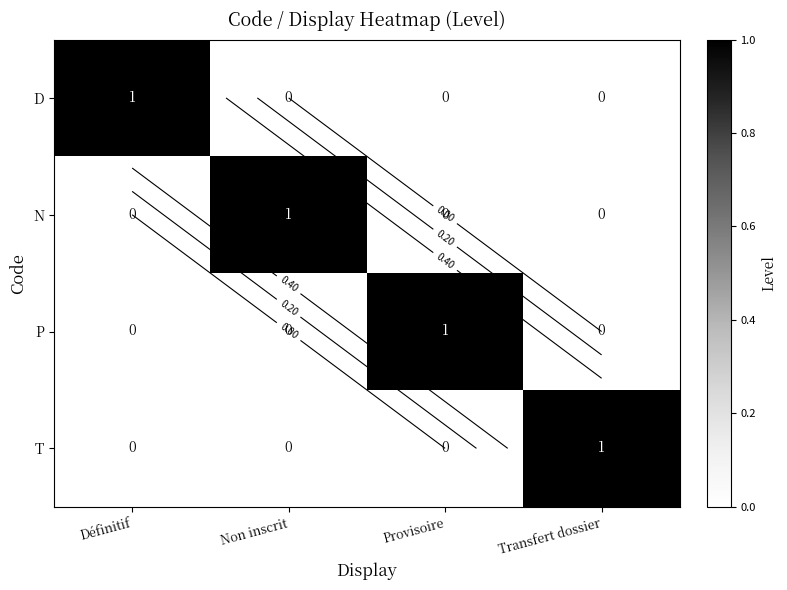

The N series shows 0 at Définitif. True or false?

True